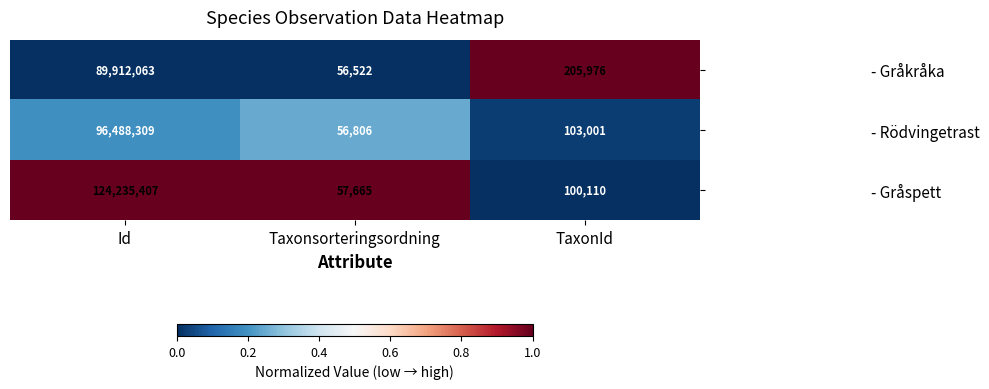

Is the value of - Gråspett at Taxonsorteringsordning greater than the value of - Rödvingetrast at TaxonId?

No